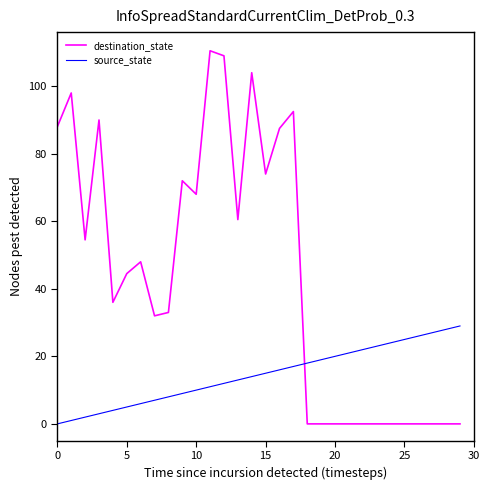

Which series has the largest range (max minus min)?

destination_state